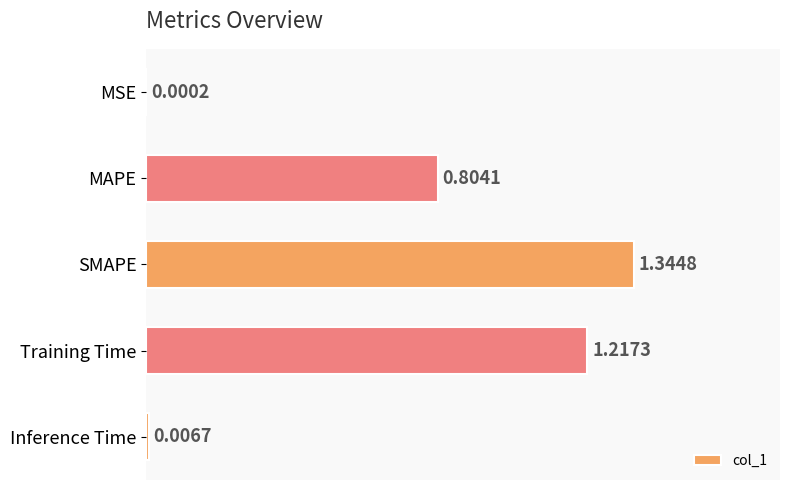

Which has a higher value, MAPE or Training Time?

Training Time